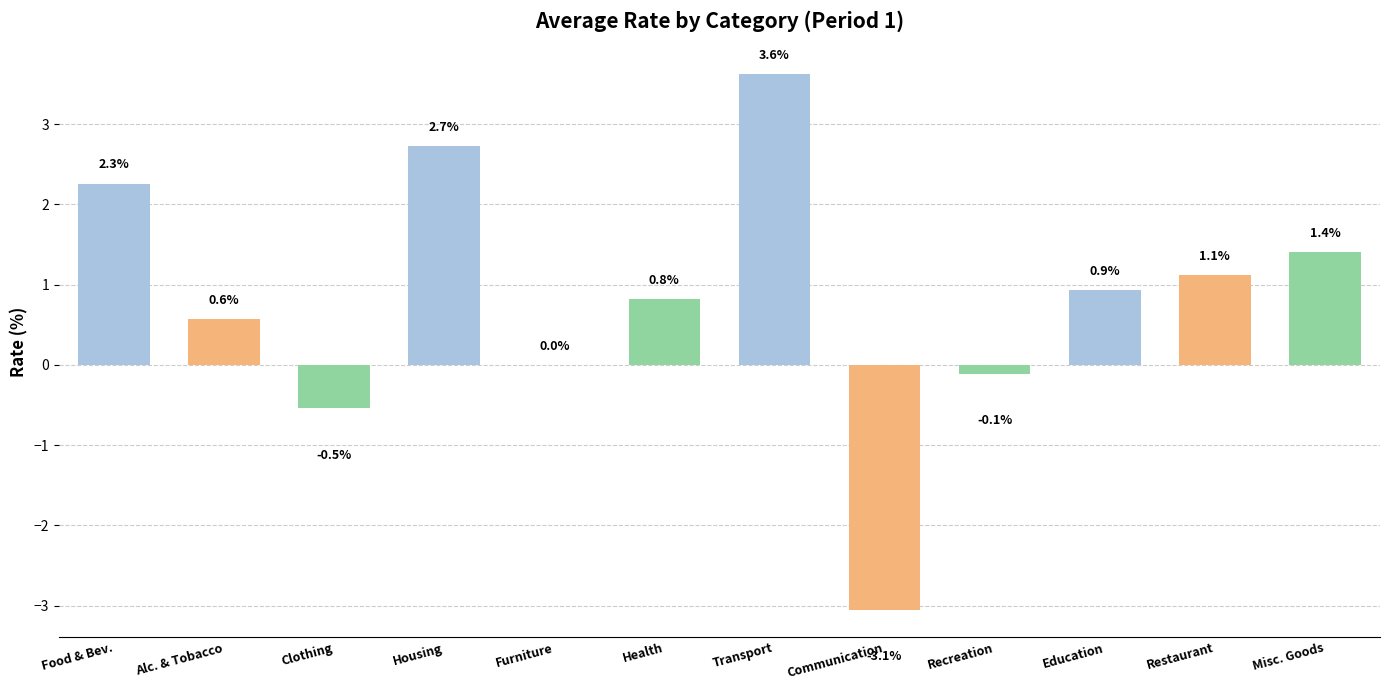

Between Clothing and Furniture, which is larger?

Furniture